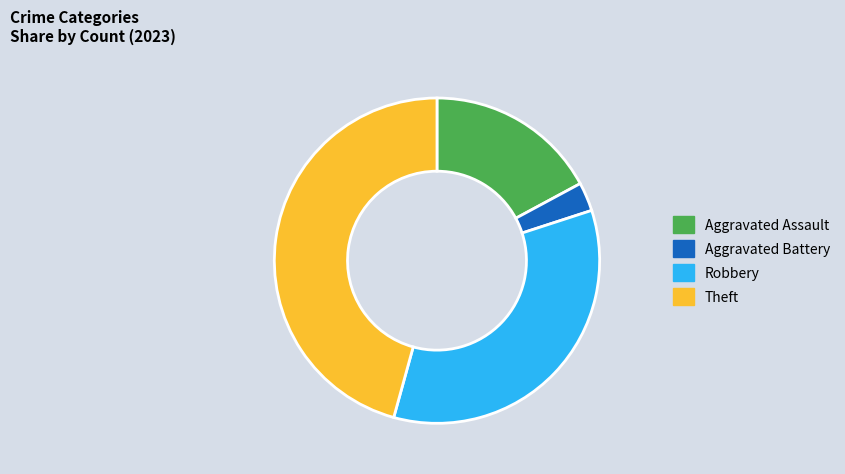

The Robbery slice represents 42% of the pie. True or false?

False